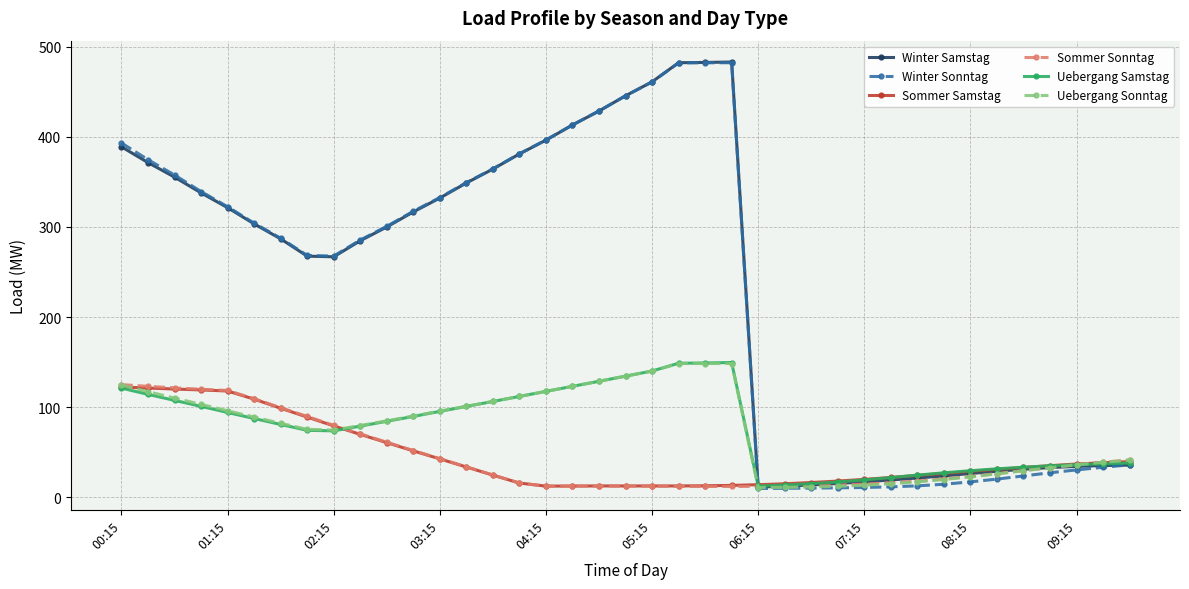

What are all the series names shown in the legend?

Winter Samstag, Winter Sonntag, Sommer Samstag, Sommer Sonntag, Uebergang Samstag, Uebergang Sonntag